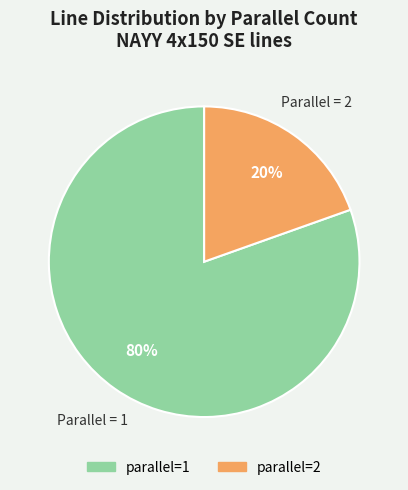

To the nearest percent, what is the average slice percentage?

50%